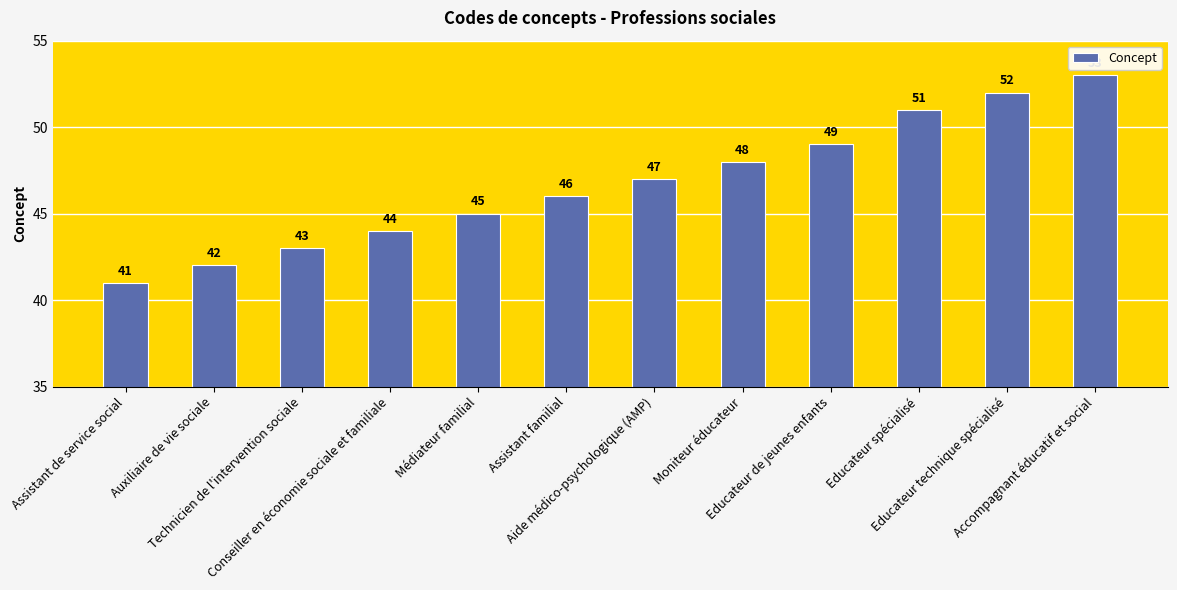

What is the difference between the second highest and minimum values?

11